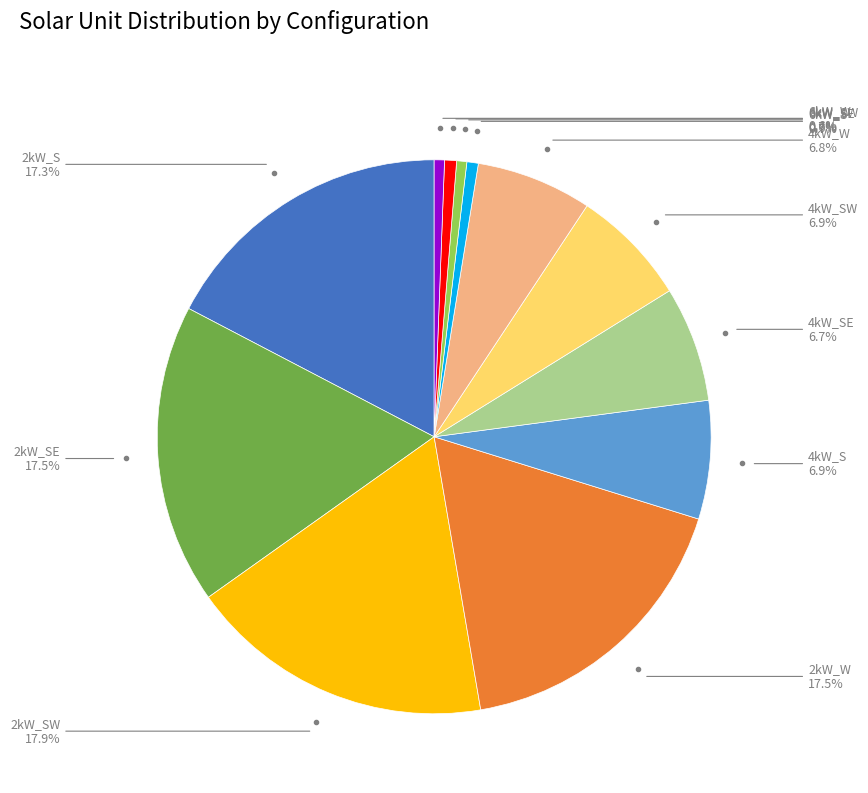

Is there a majority slice in this chart?

No